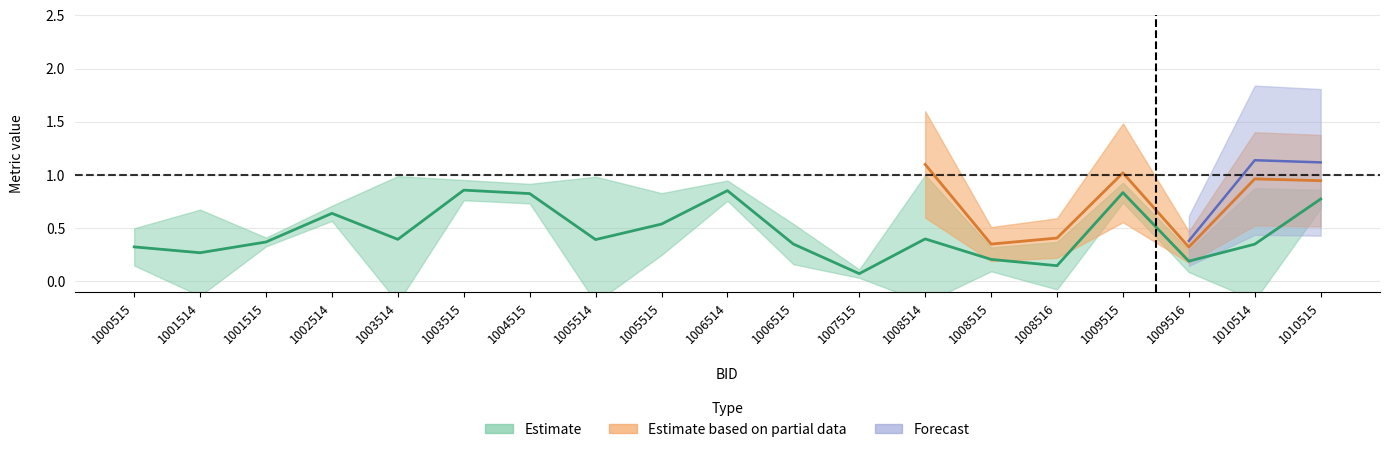

Where is the first local maximum for N_Metric_dyne?

1002514